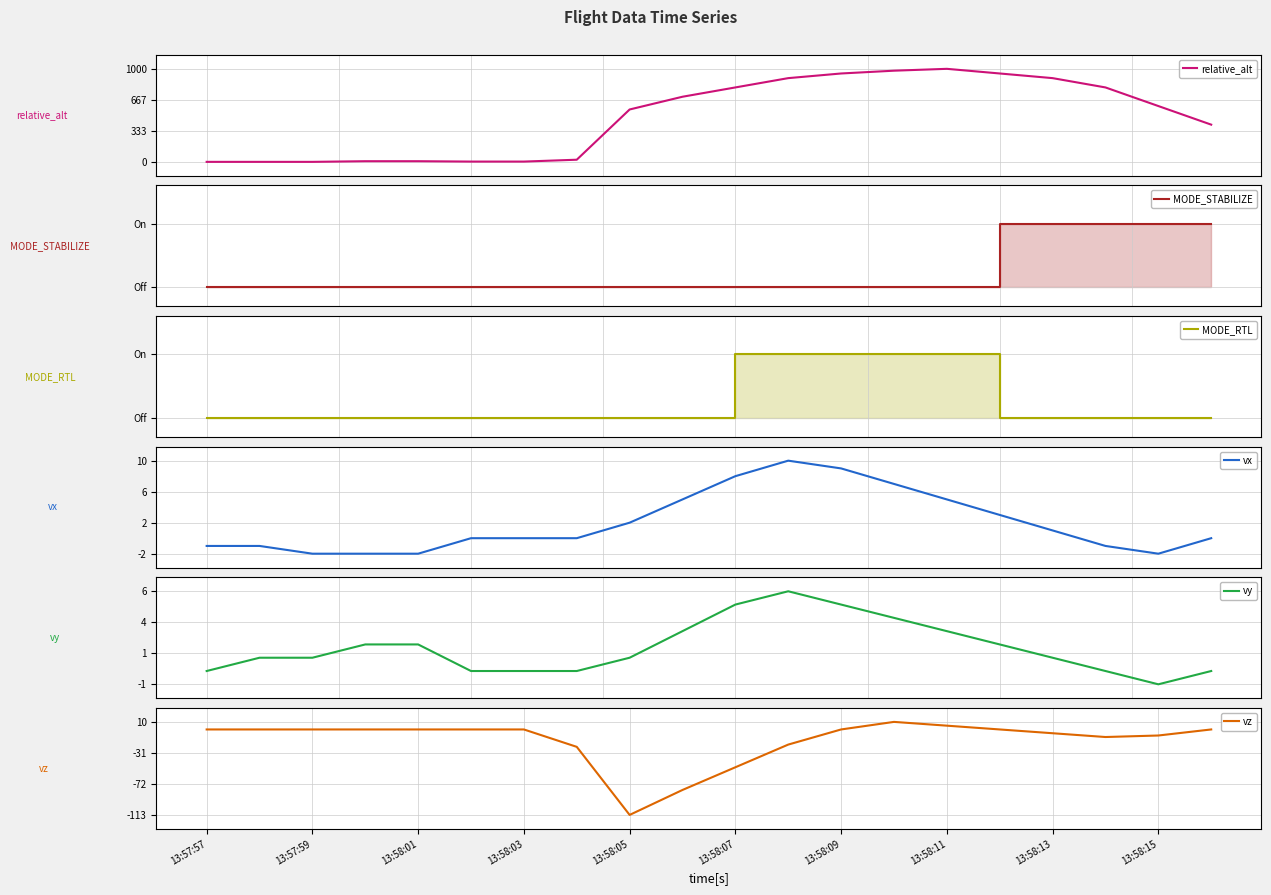

True or false: vz has a value of 5 at 13:58:11.

True